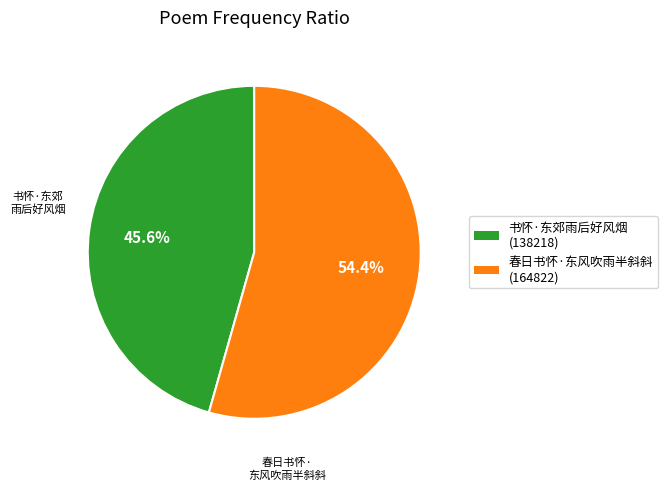

How many slices are in this pie chart?

2